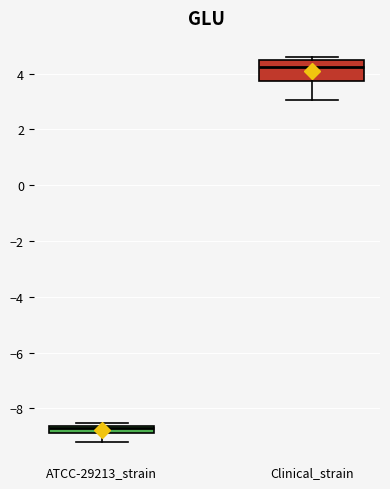

Comparing the boxes themselves (not the whiskers), which one is the tallest?

Clinical_strain